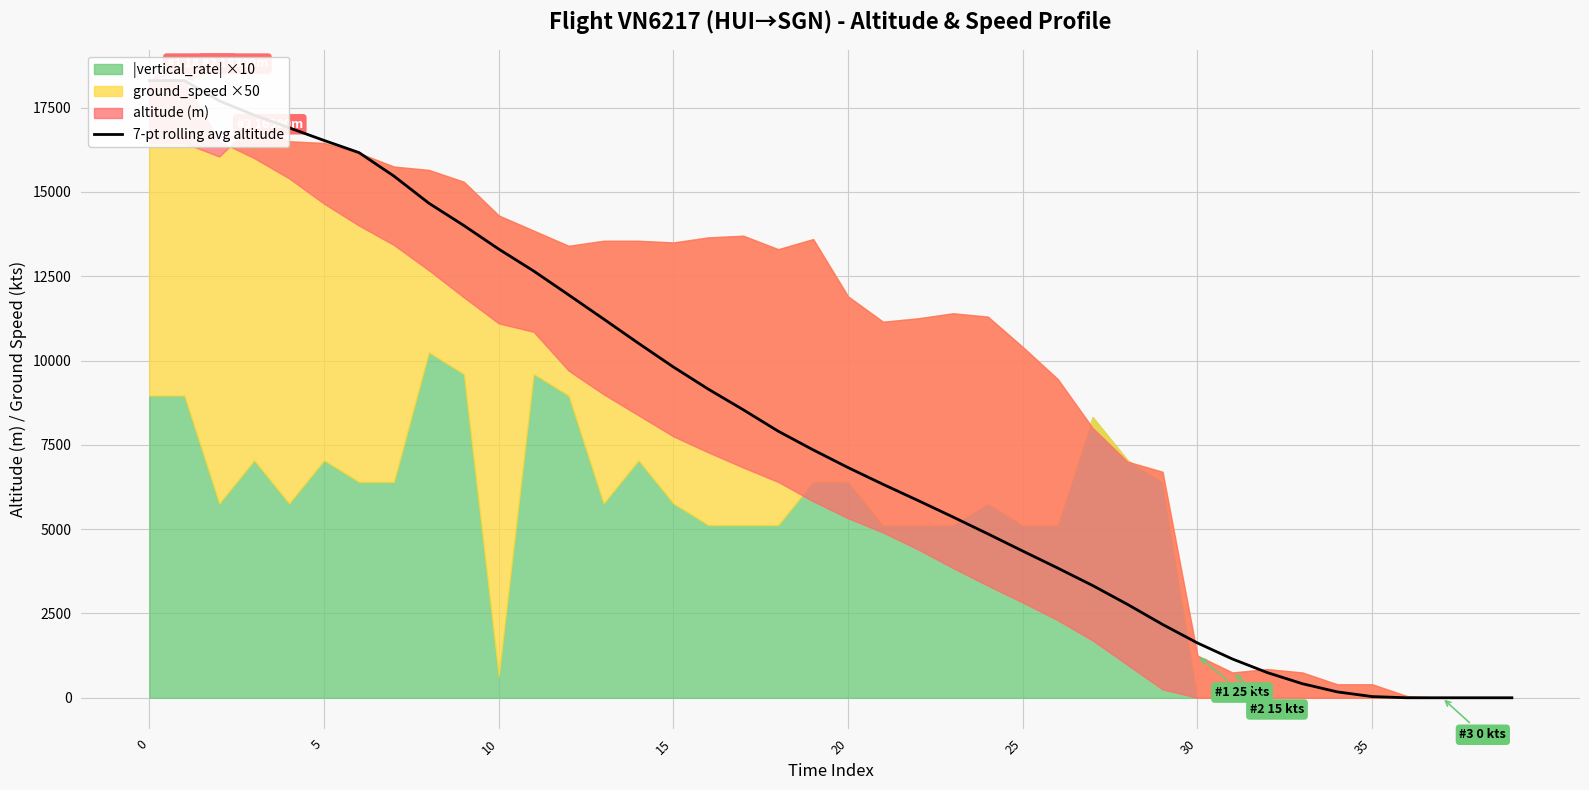

What value does the data have at 13?

11232.1